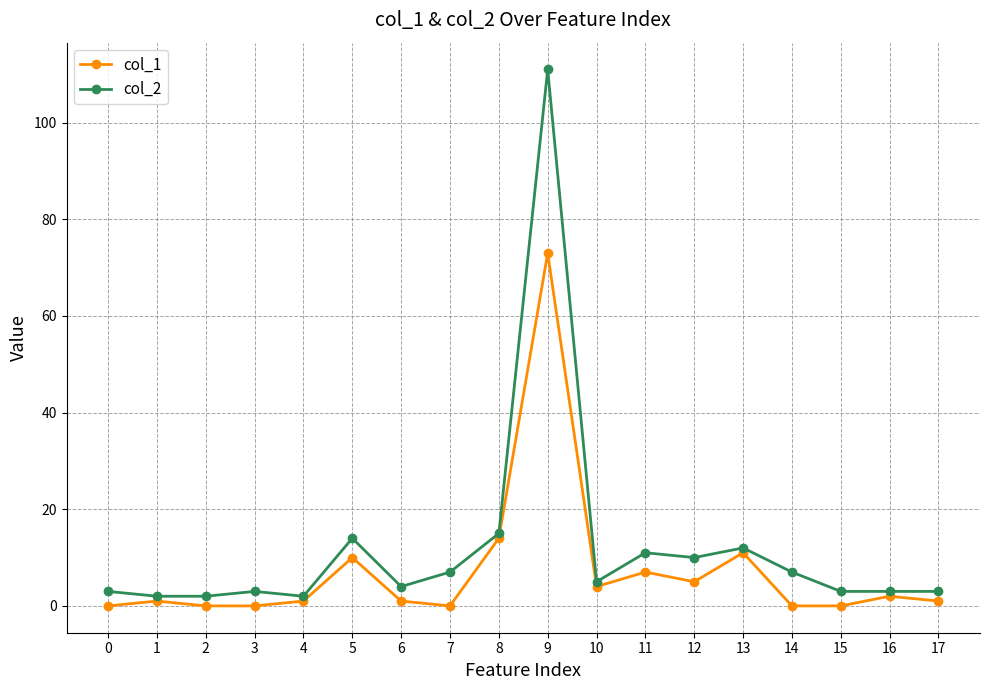

Which series has the widest spread of values?

col_2